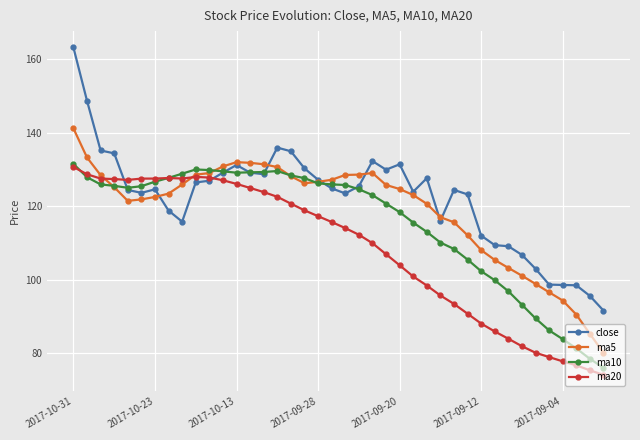

Does the chart display data point markers on the line(s)?

Yes